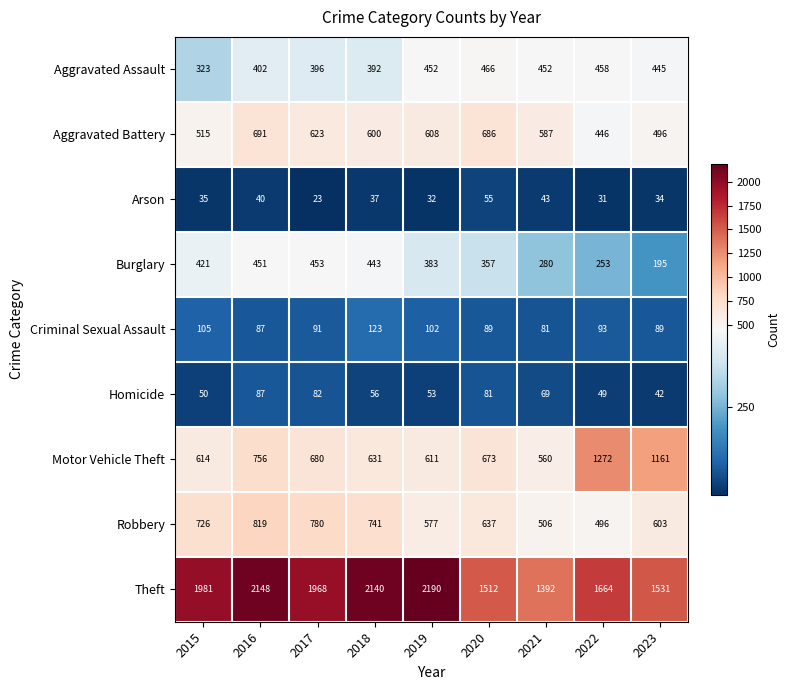

How many values in the Arson series are below 35?

4